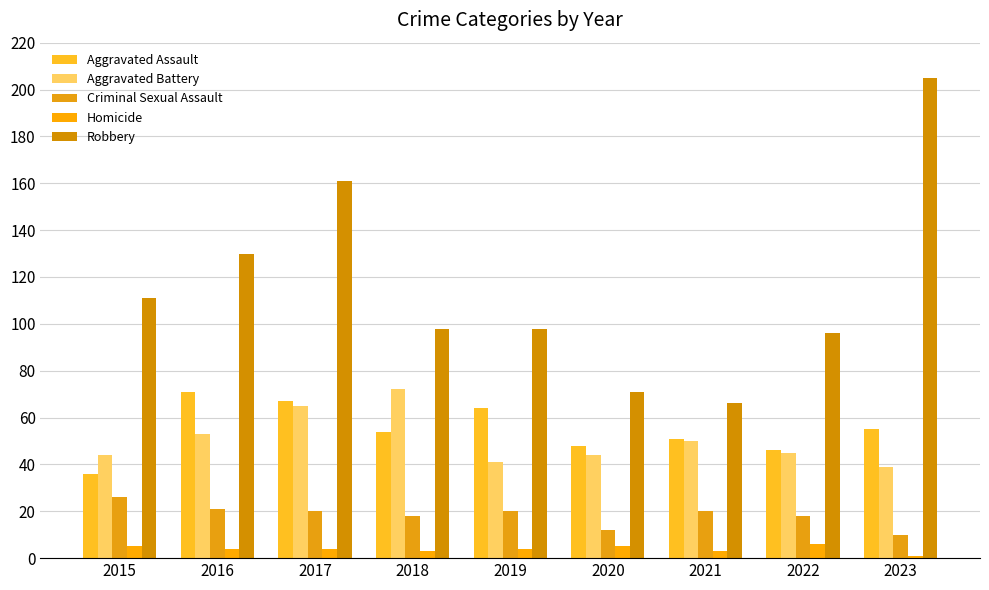

What is the sum of all Homicide values?

35